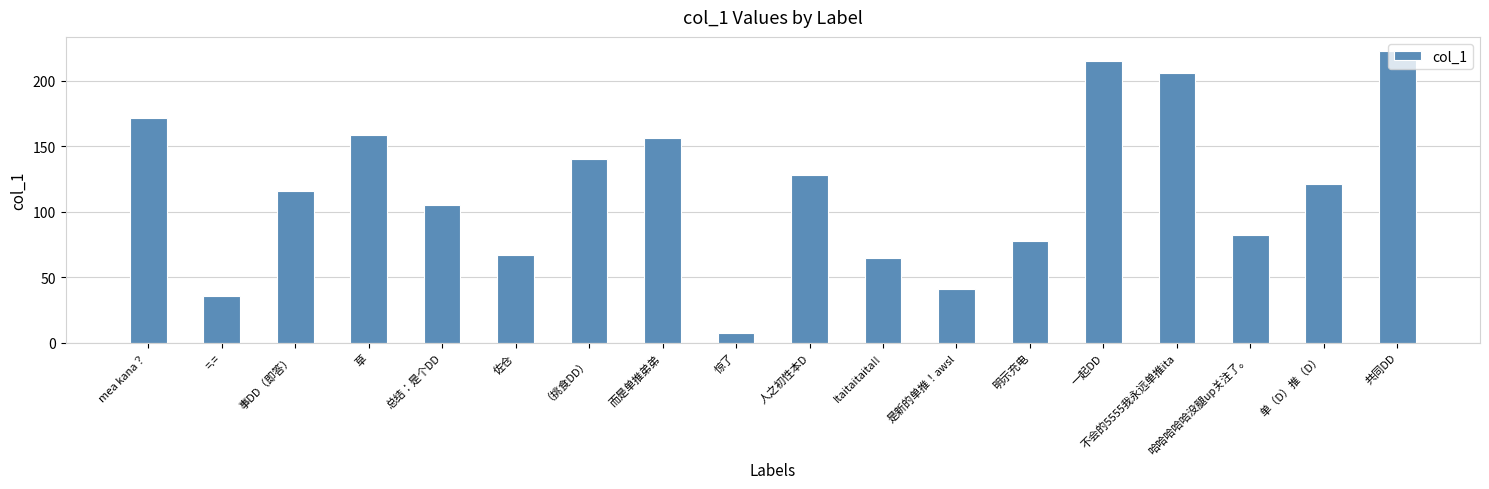

The chart shows a value of 209.1 at 而是单推弟弟. True or false?

False